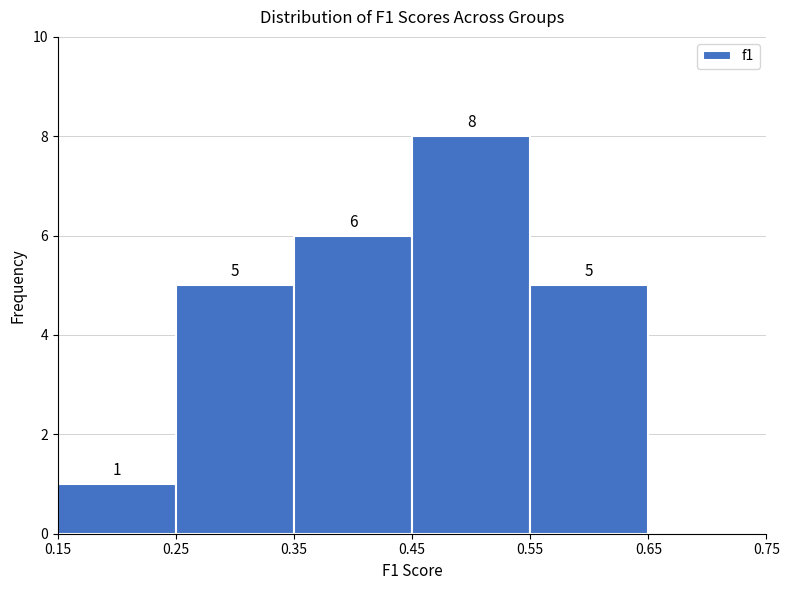

Over which range of the x-axis is the bar tallest?

0.45 to 0.55